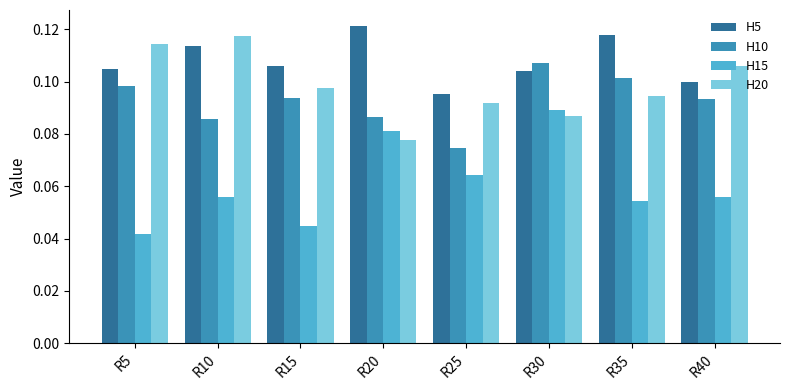

Rank the series by their maximum value, from lowest to highest.

H15, H10, H20, H5